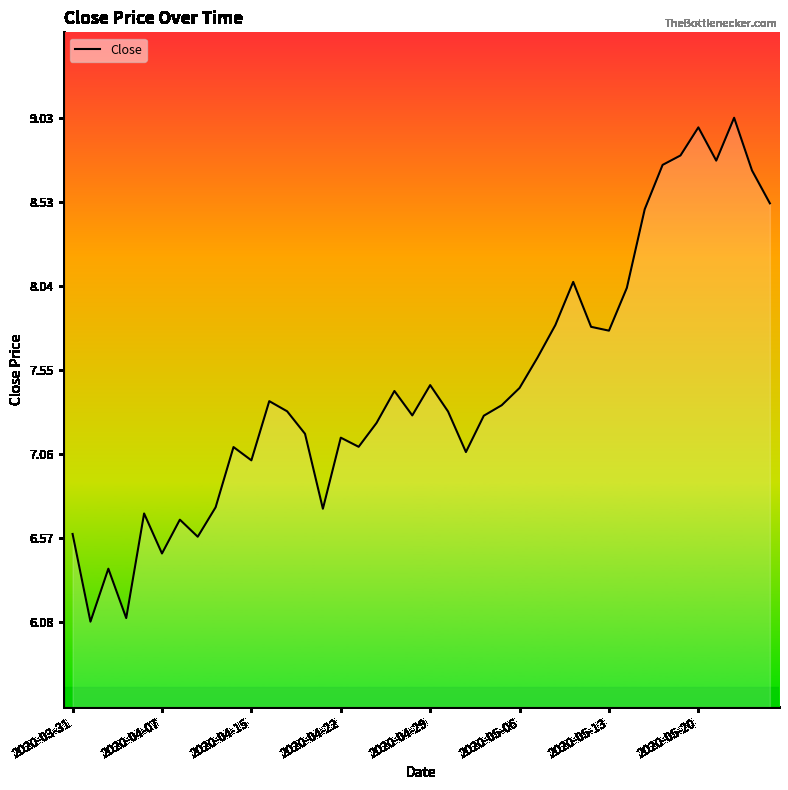

Does the chart display data point markers on the line(s)?

No